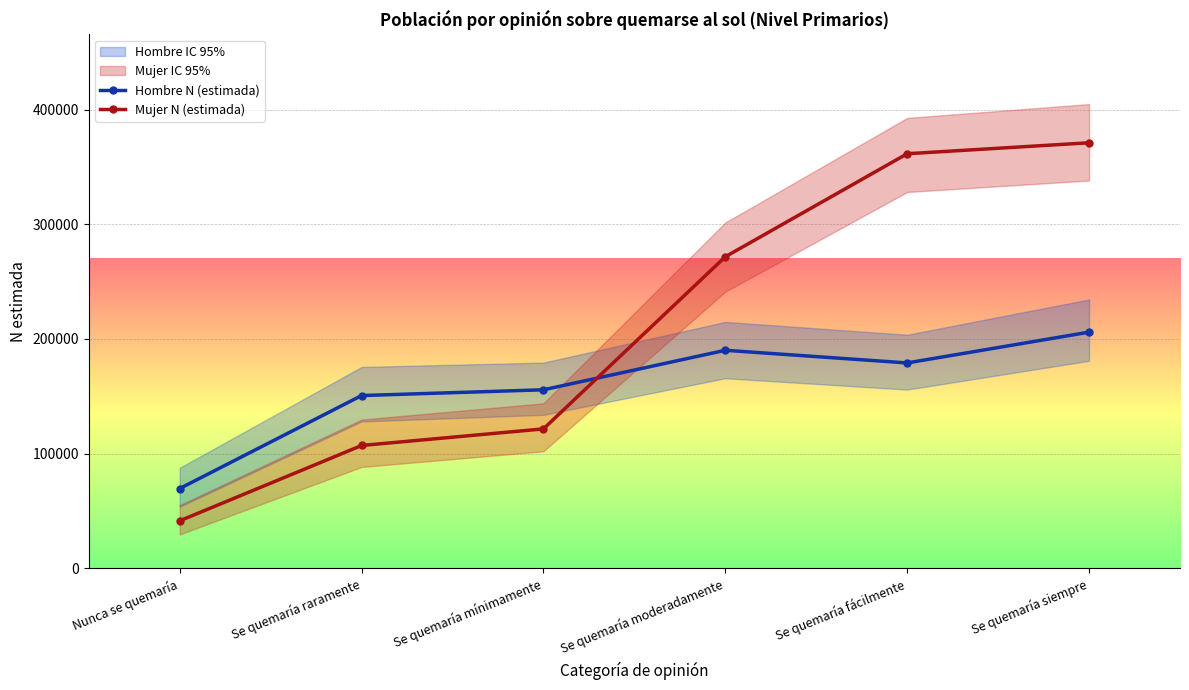

True or false: Mujer N (estimada) has more than 0 points higher than both neighbors.

False